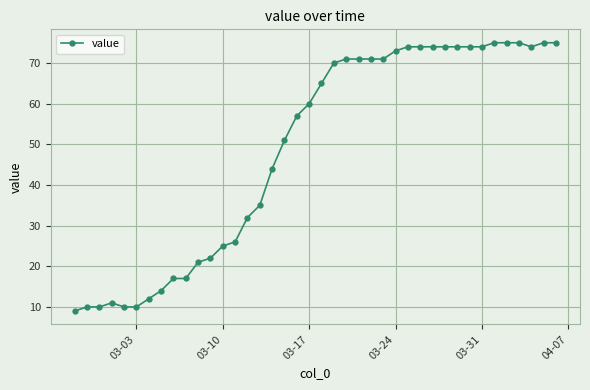

What is the value of the 15th point from the left?

32